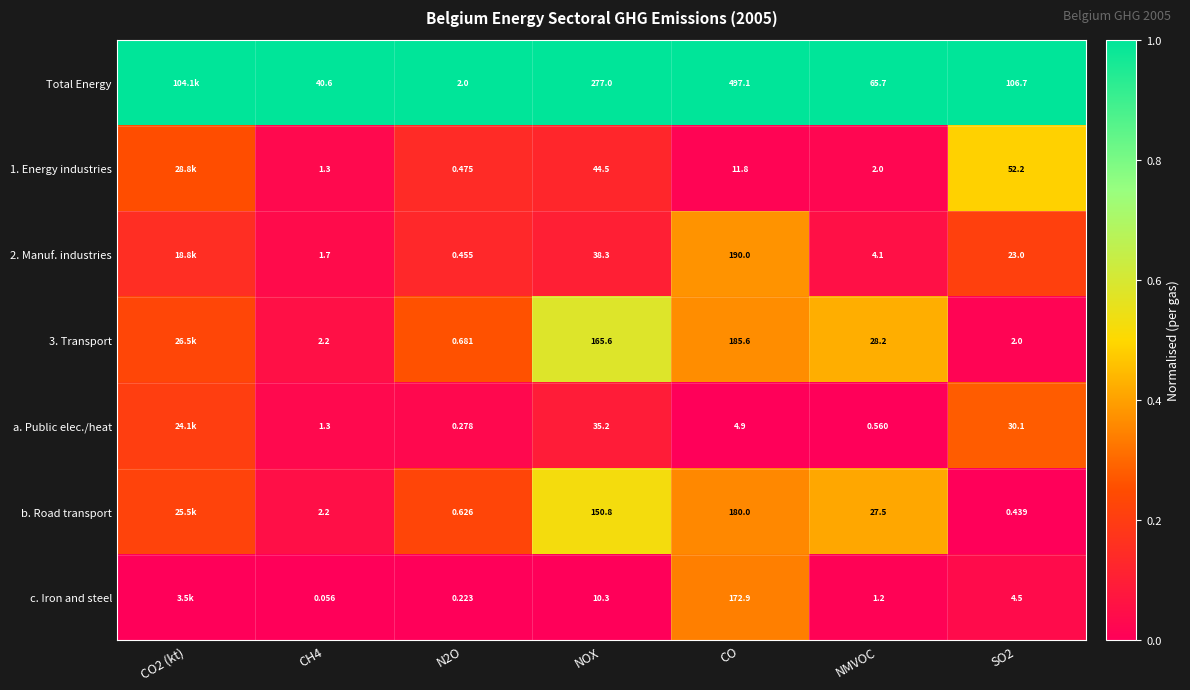

Which series changed the most between CH4 and NOX?

Total Energy